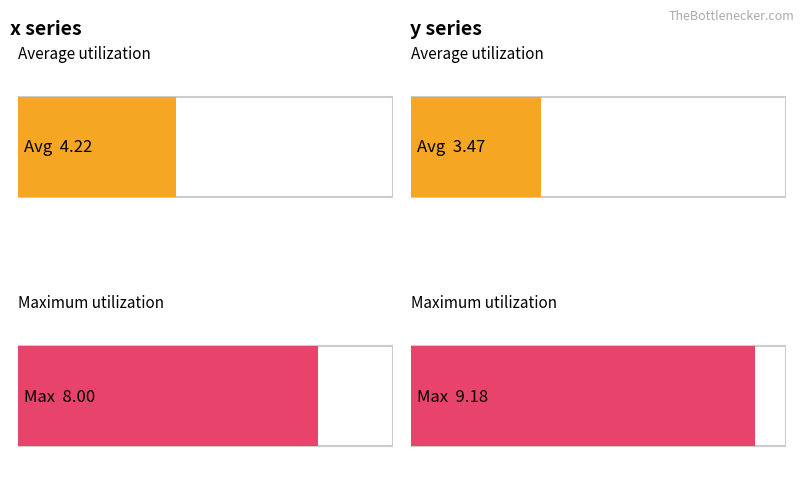

Which series changed the most between 3 and 7?

y